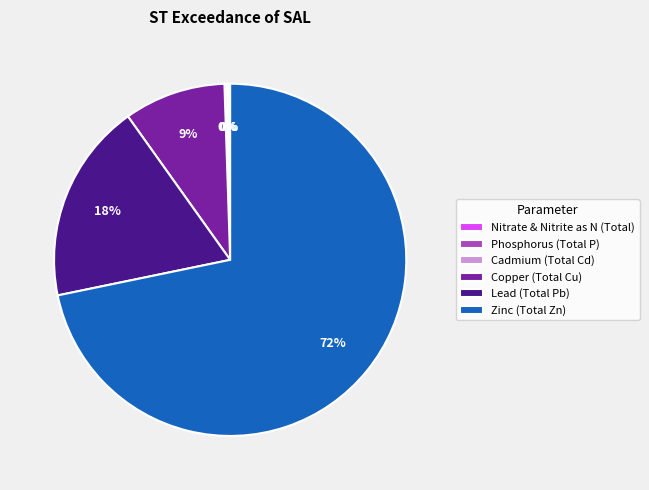

To the nearest percent, what portion does Lead (Total Pb) represent?

18%